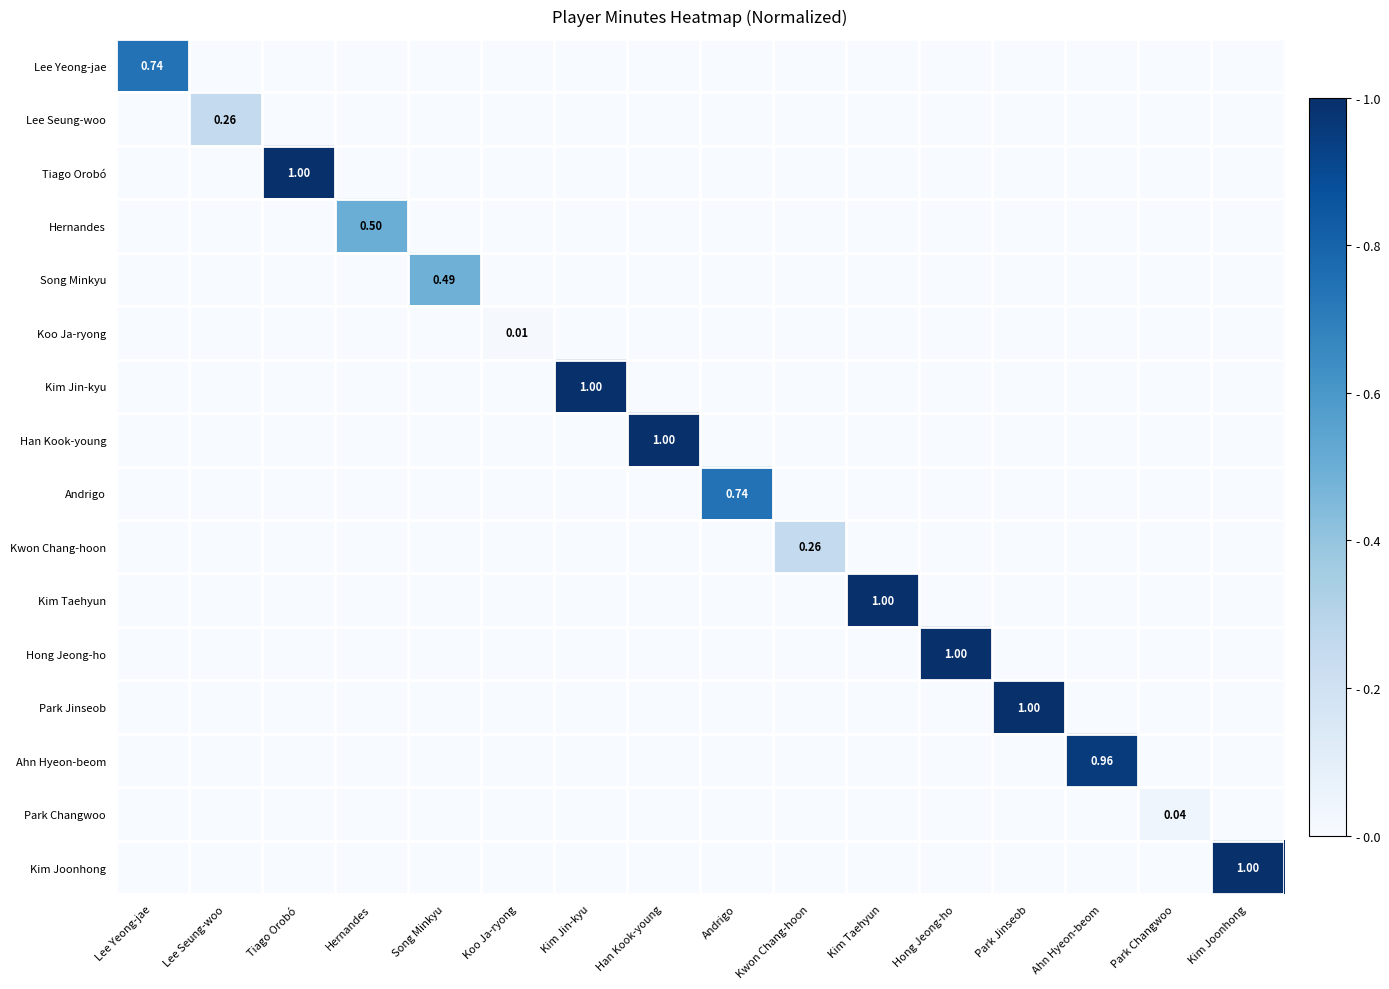

Is the value of Han Kook-young at Han Kook-young greater than the value of Kwon Chang-hoon at Kim Taehyun?

Yes